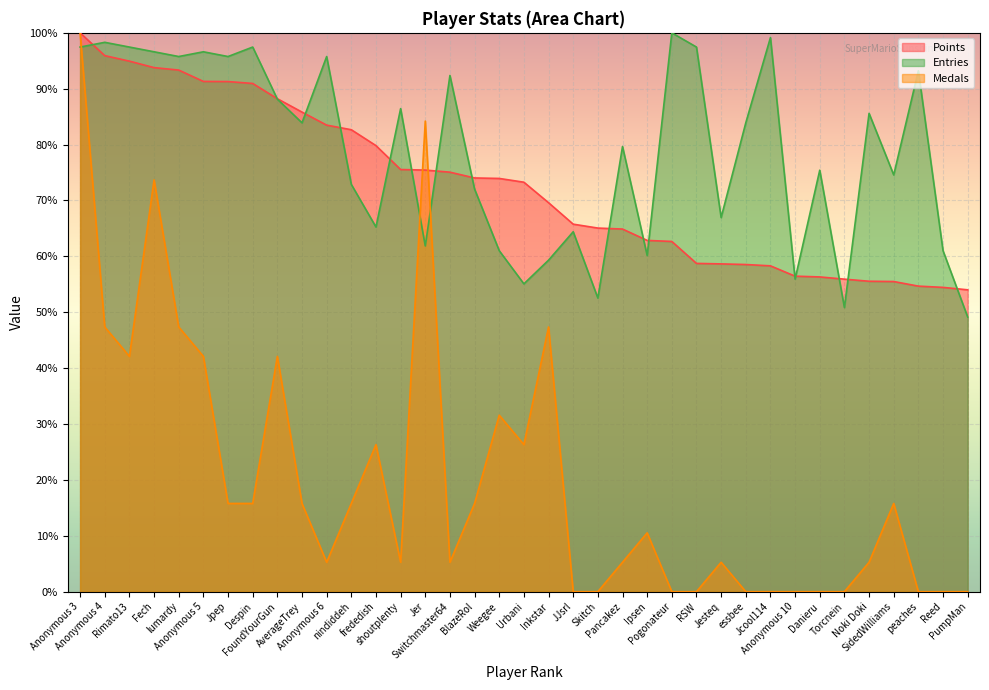

Rank the series by their maximum value, from highest to lowest.

Points, Medals, Entries